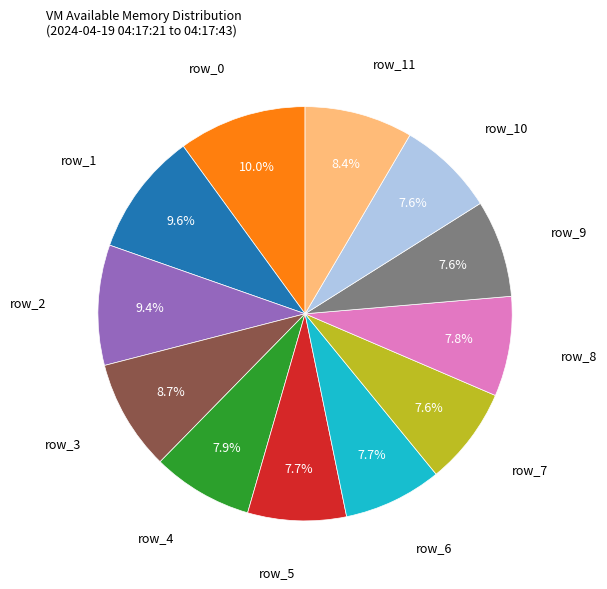

Is row_9 the majority of the pie?

No